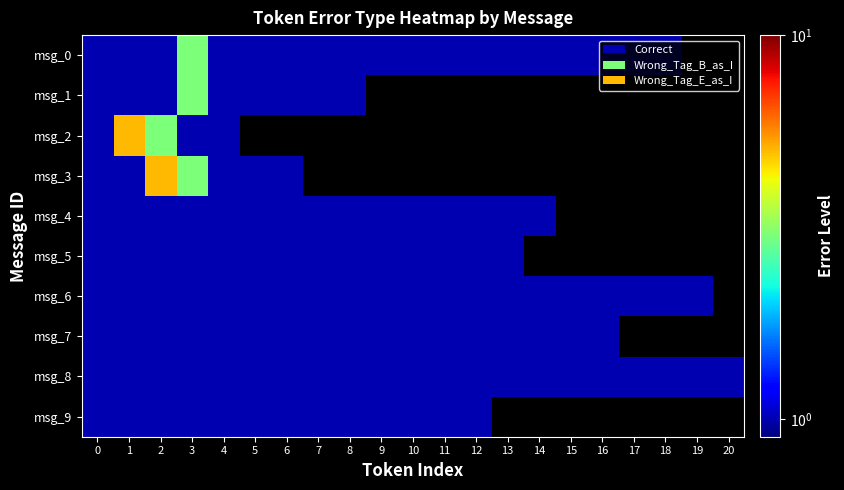

Is the value of msg_2 at 12 greater than the value of msg_4 at 4?

No